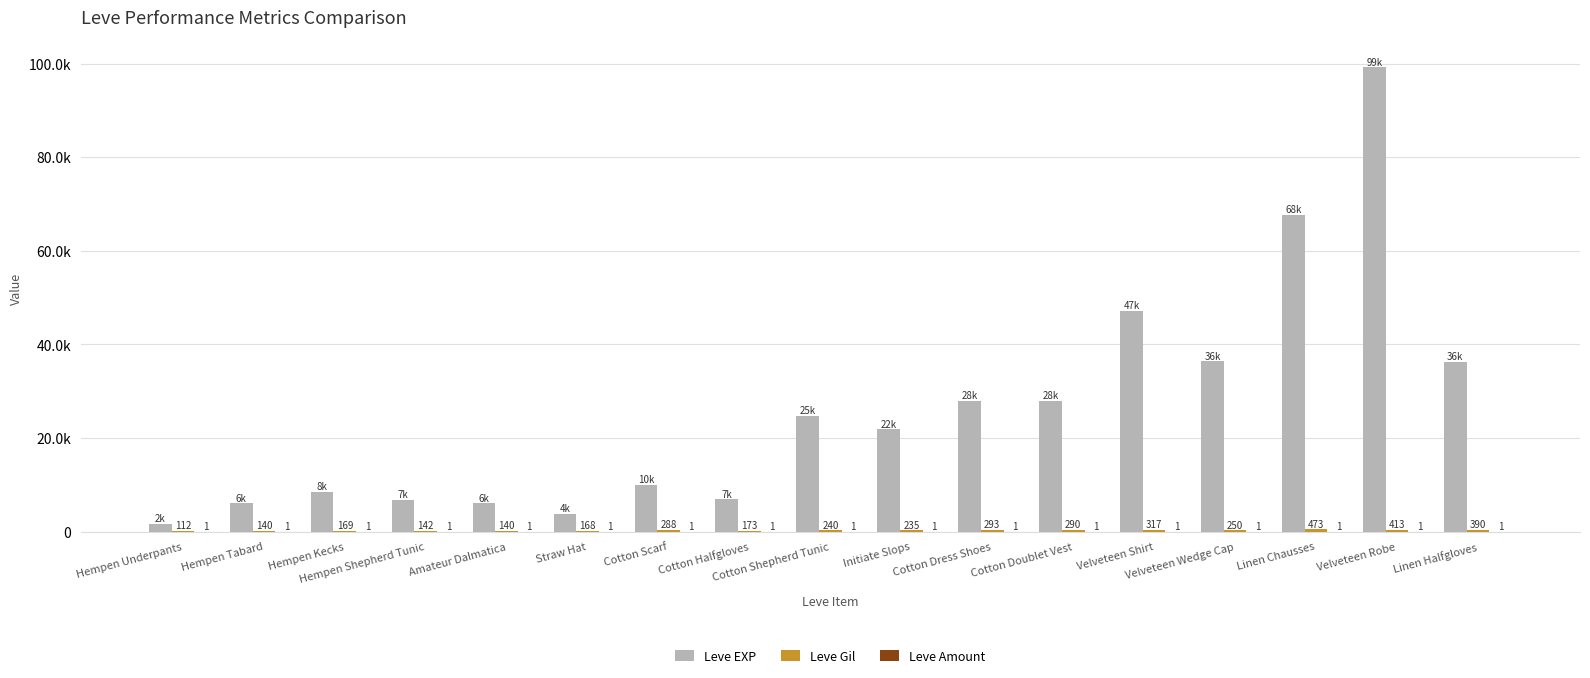

What is the value of the Leve EXP bar at the 11th from the left?

28010